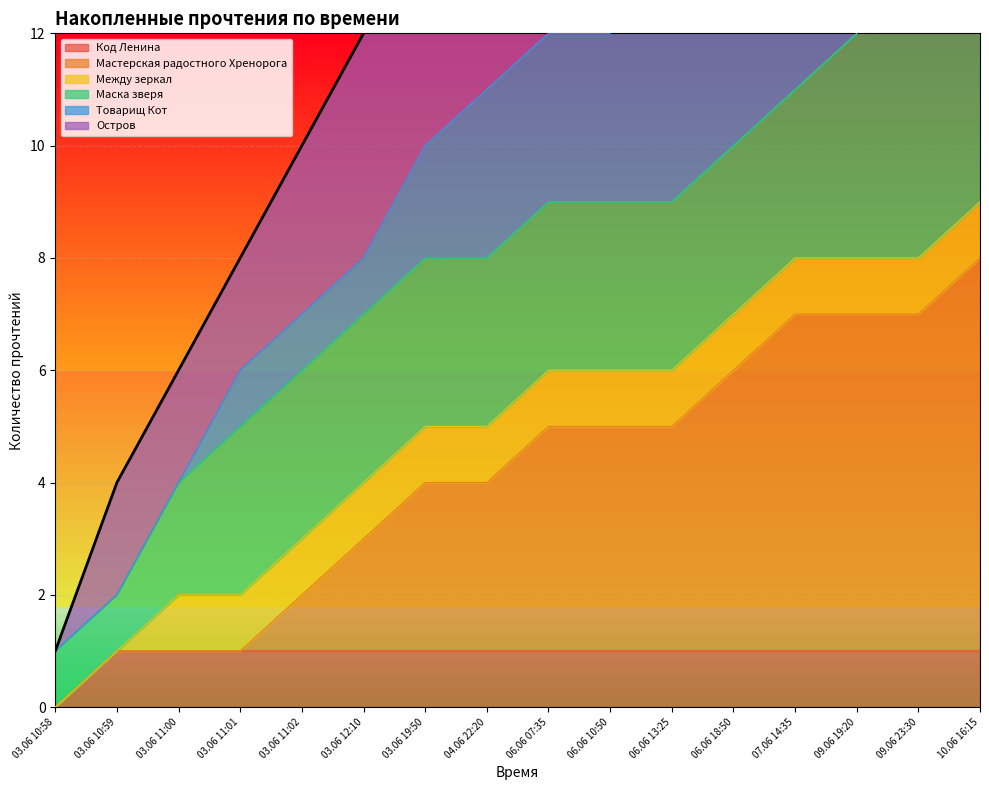

At which label is Мастерская радостного Хренорога closest to 4?

03.06 19:50